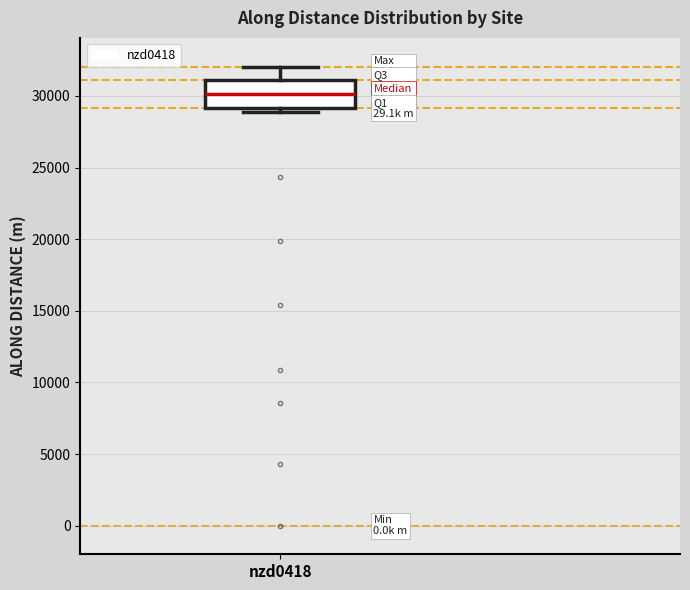

Transcribe this box plot: give where the median line is, the range the box spans, and where the two whiskers end, as read against the y-axis. The values are not printed on the chart, so give them approximately, as read against the axis.

median 30000, box 29000 to 31000, whiskers 29000 (just below the box's lower edge) to 32000